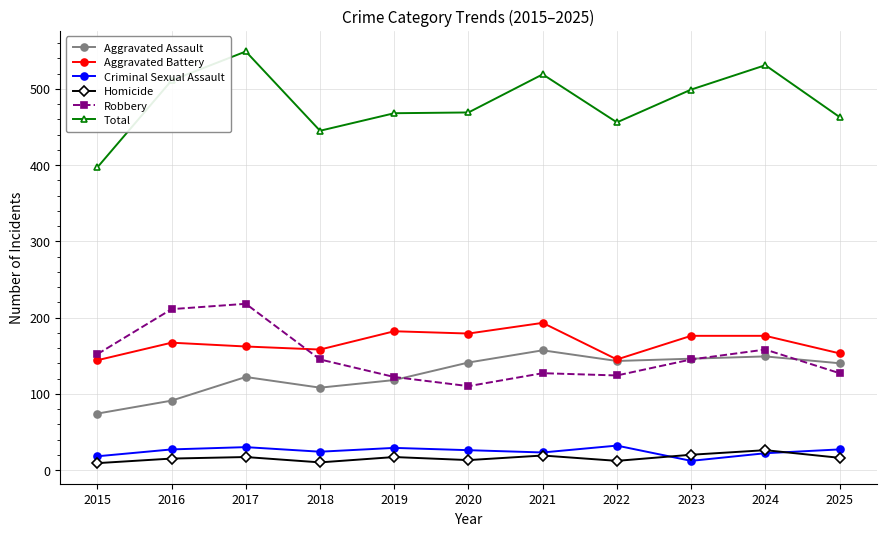

True or false: Homicide and Robbery cross at least once.

False